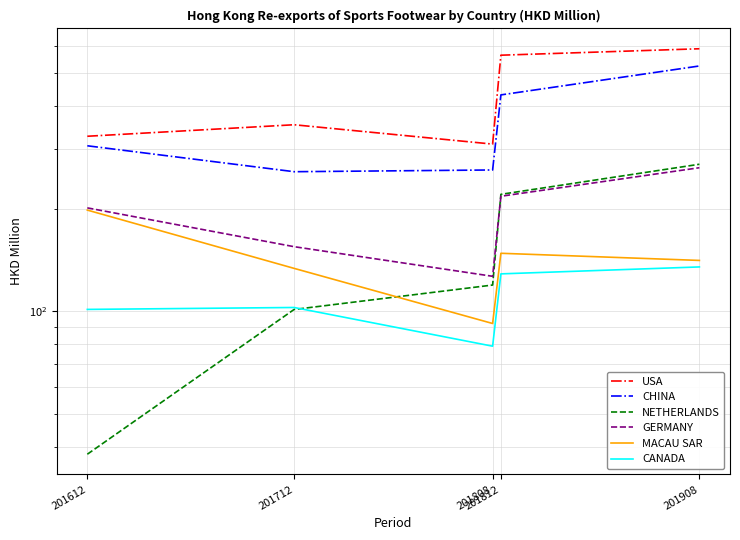

Which series has the widest spread of values?

USA